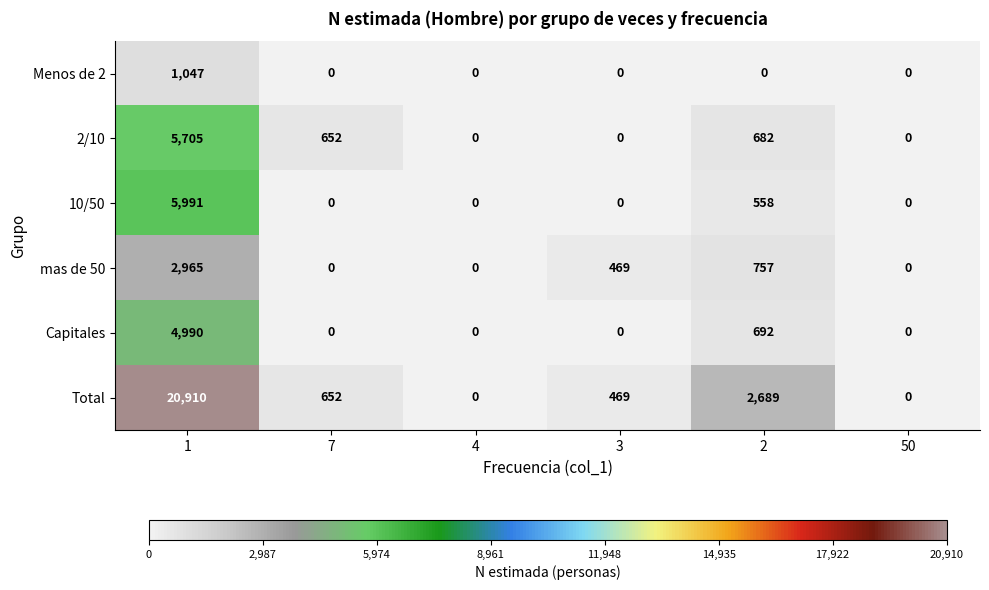

Is it true that mas de 50 equals 0 at 4?

True